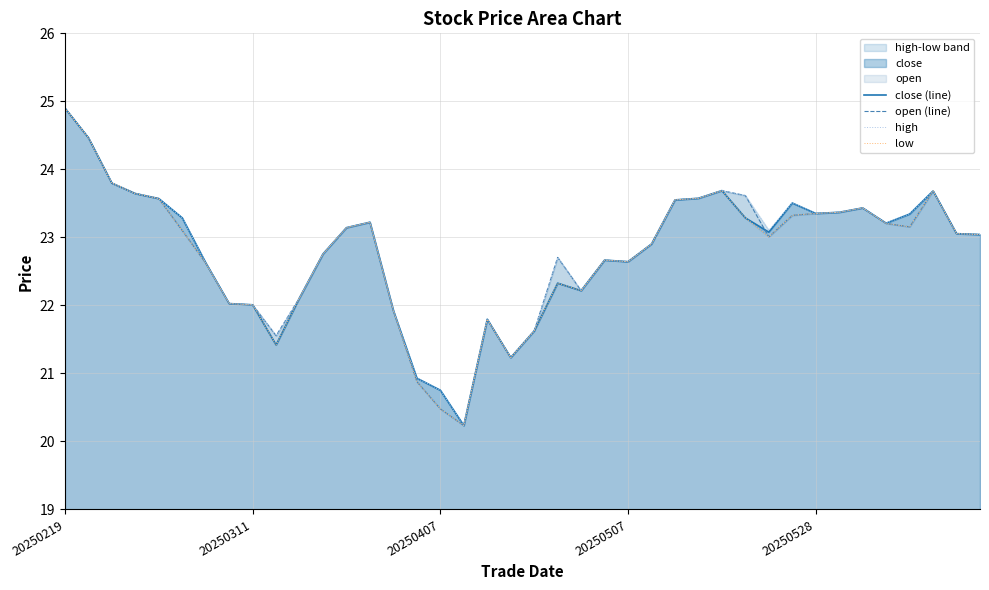

What is the minimum value for low?

20.2